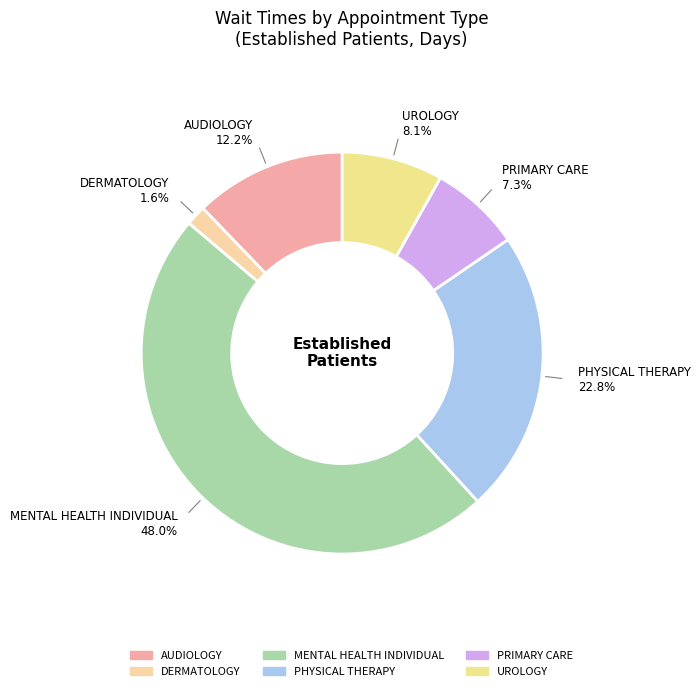

Which has a higher value, PRIMARY CARE or UROLOGY?

UROLOGY